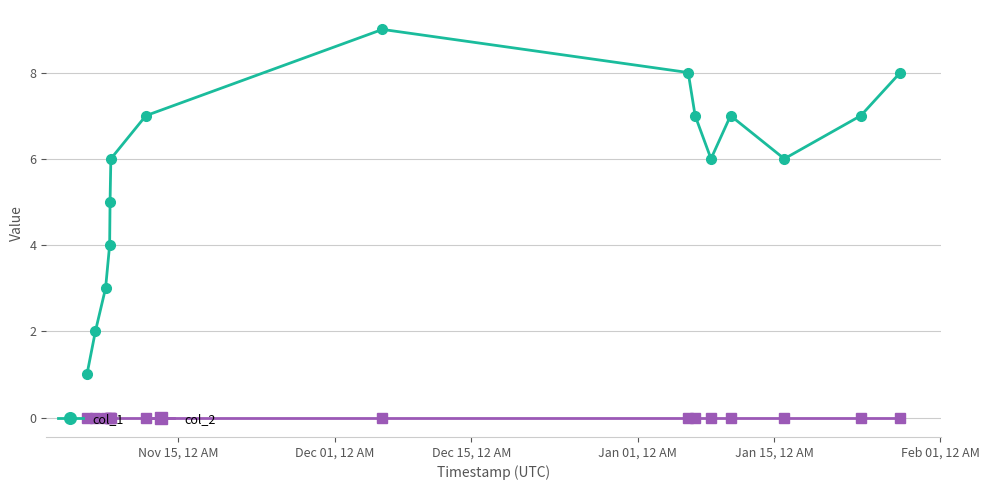

What are all the series names shown in the legend?

col_1, col_2